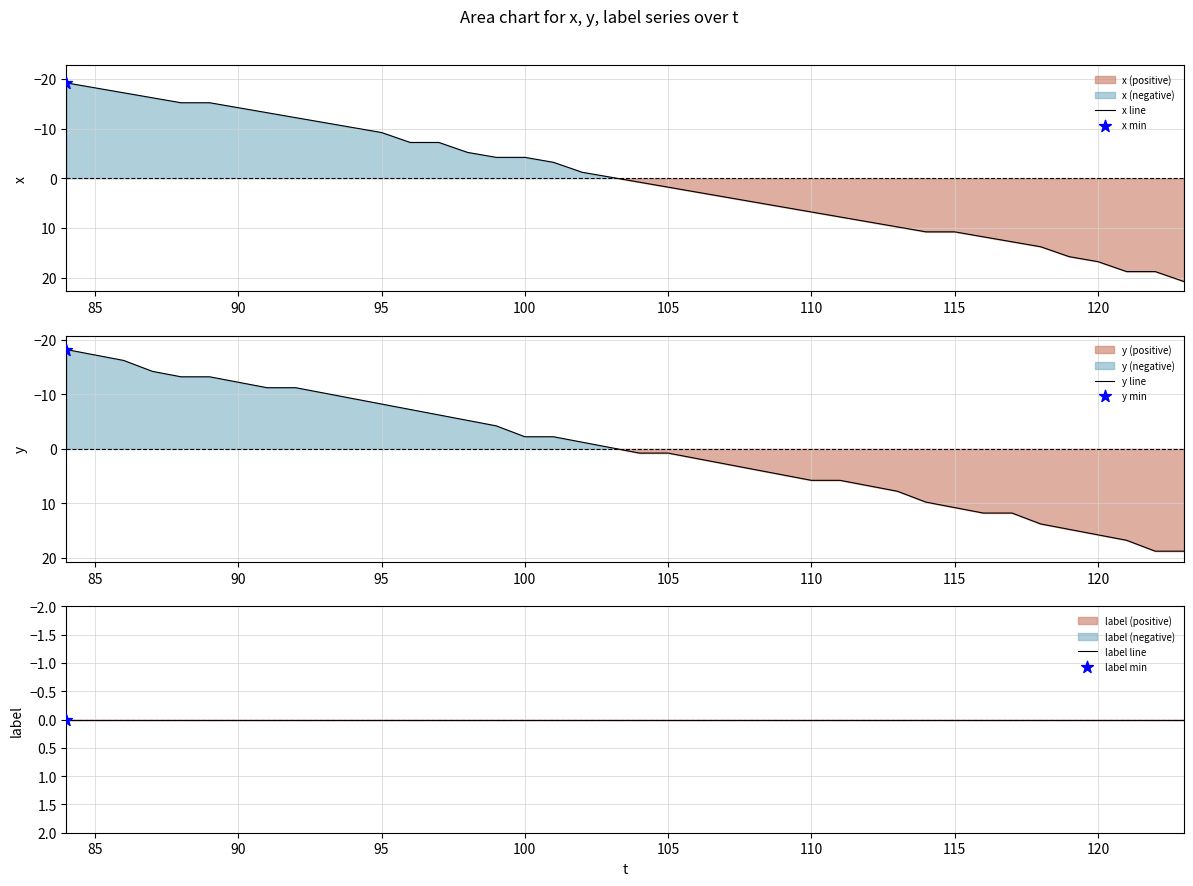

Is the value of x line at 26 greater than the value of label line at 25?

Yes